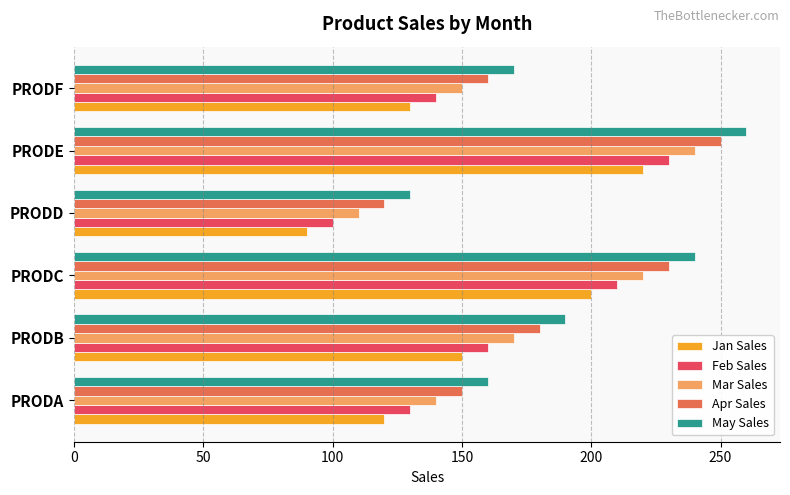

What is the average value of the Mar Sales series?

172